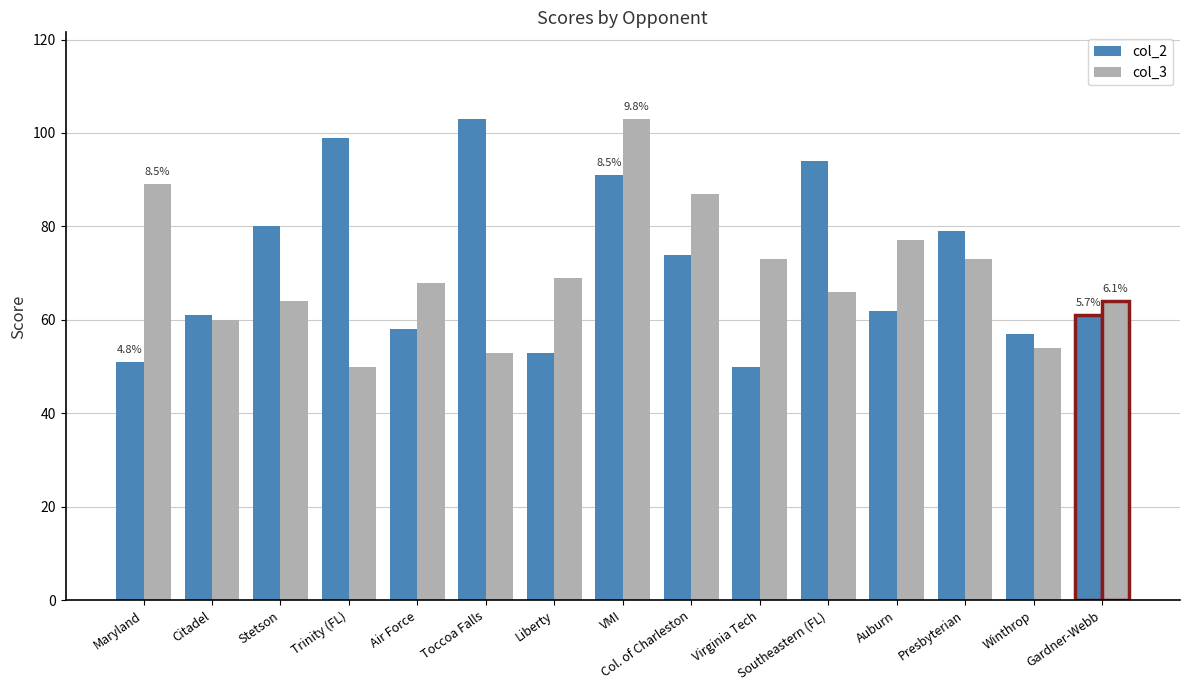

What is the difference between the col_2 values at Toccoa Falls and Winthrop?

46